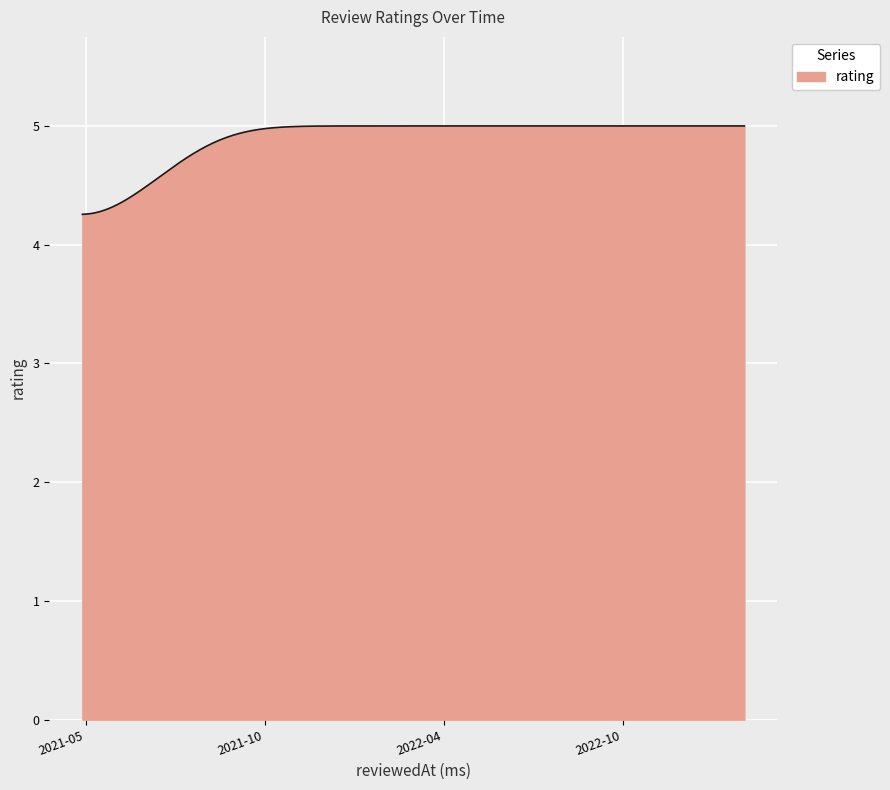

How many lines are shown in the chart?

1